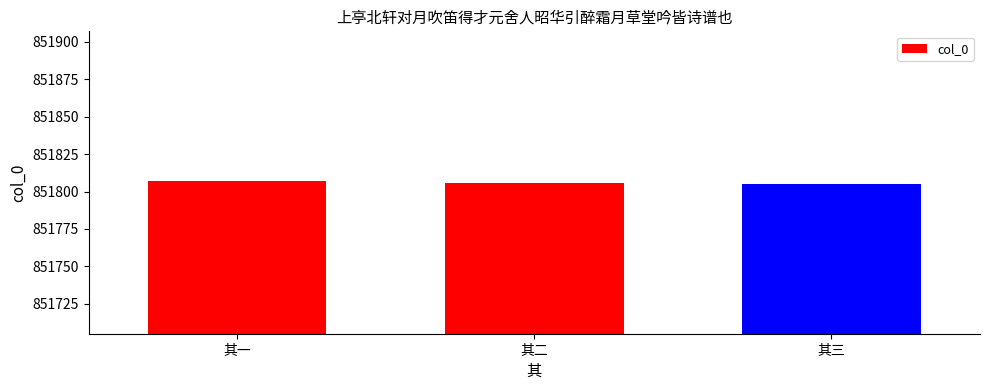

What is the ratio of the value at 其二 to the value at 其一?

1.0